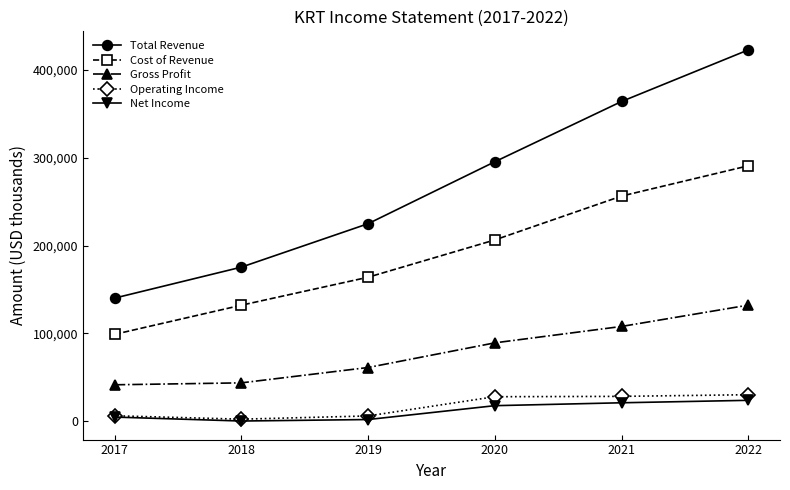

At which category is the sum across all series the highest?

2022